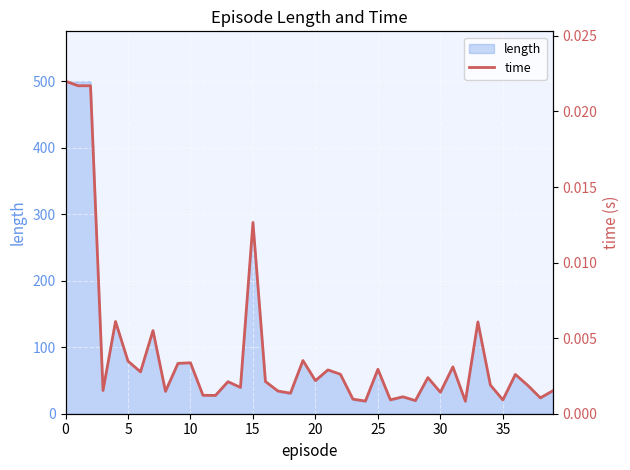

What is the label of the 21st point from the left?

20